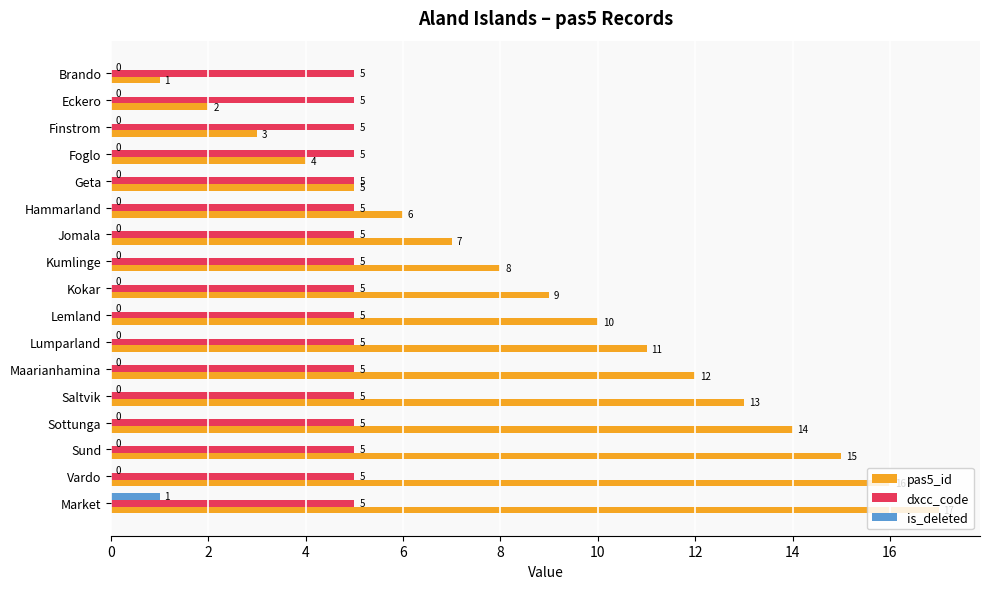

Which label corresponds to the largest value in the chart?

Market